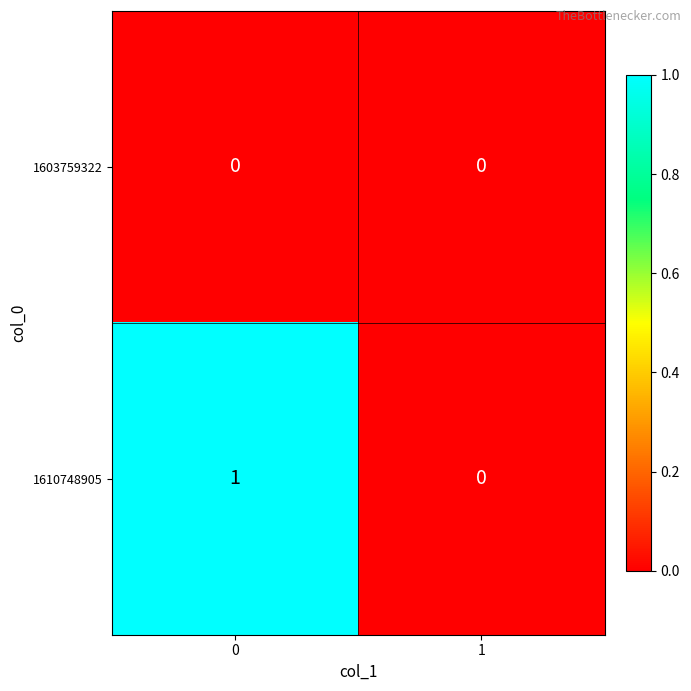

Reading left to right, what are all the values shown in this chart?

1603759322: 0=0	1=0
1610748905: 0=1	1=0